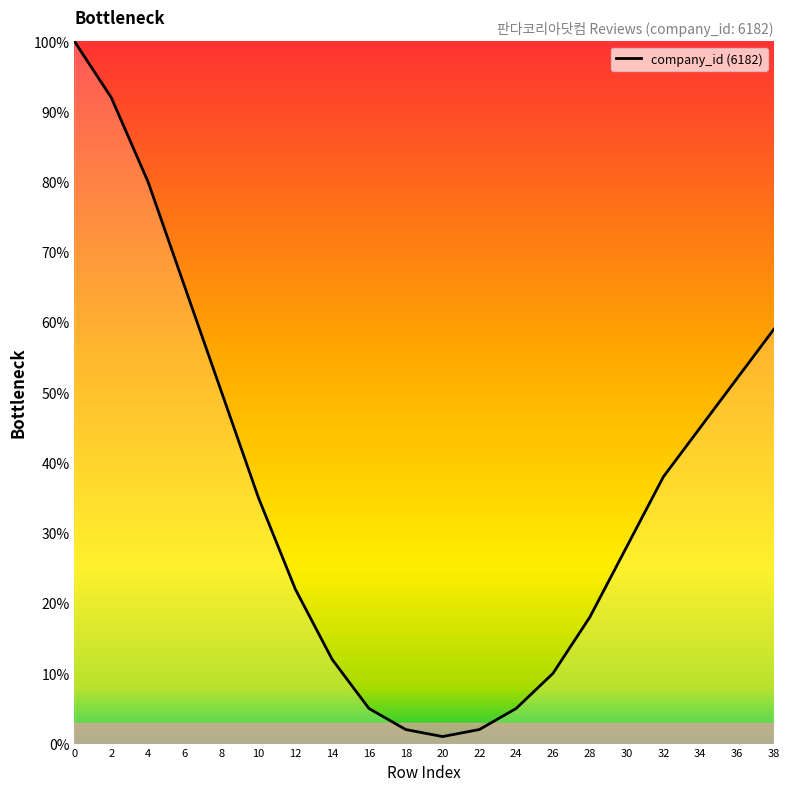

The chart shows a value of 111 at 4. True or false?

False